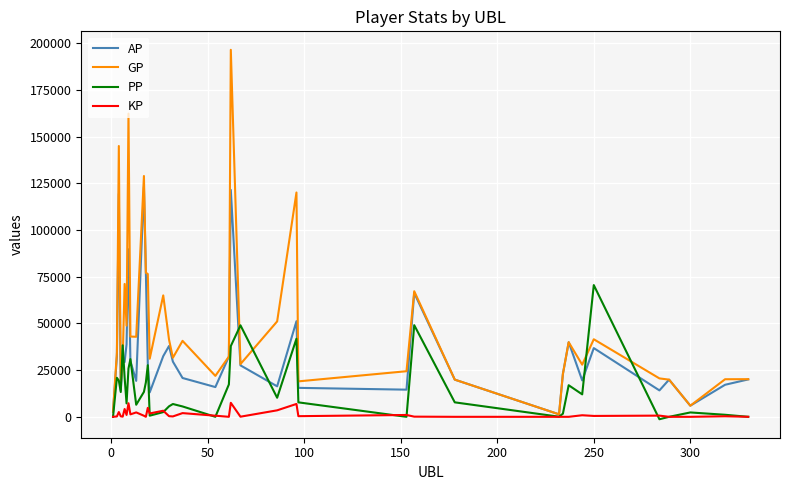

Rank the series by their maximum value, from highest to lowest.

GP, AP, PP, KP